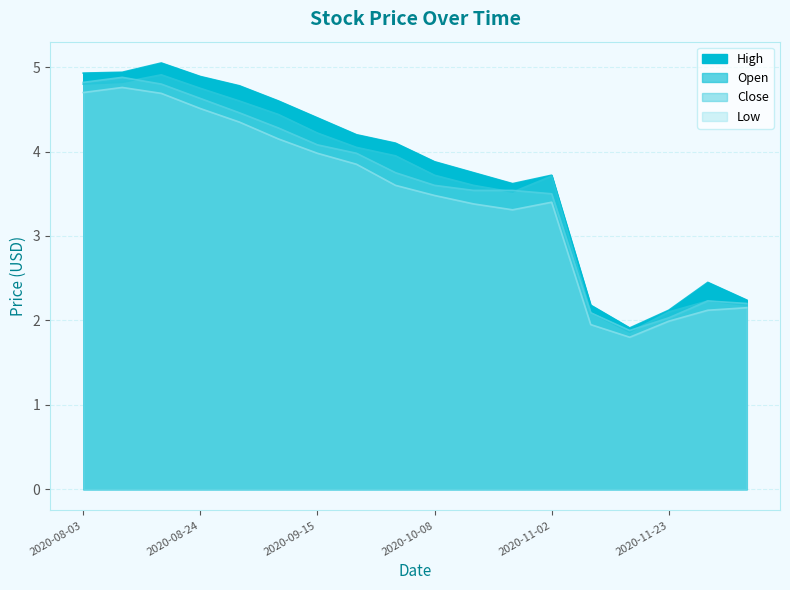

At how many categories does at least one series exceed 2?

17